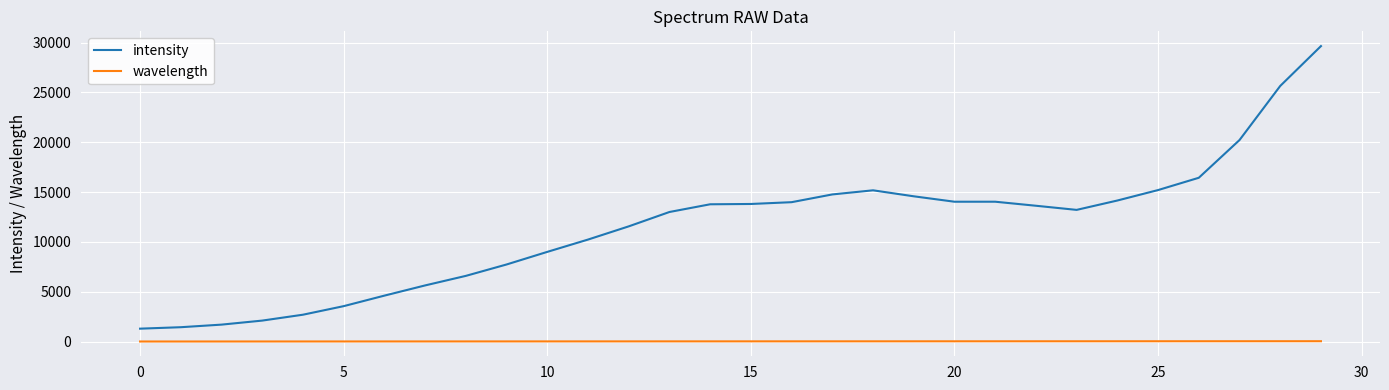

True or false: intensity and wavelength intersect in this chart.

False